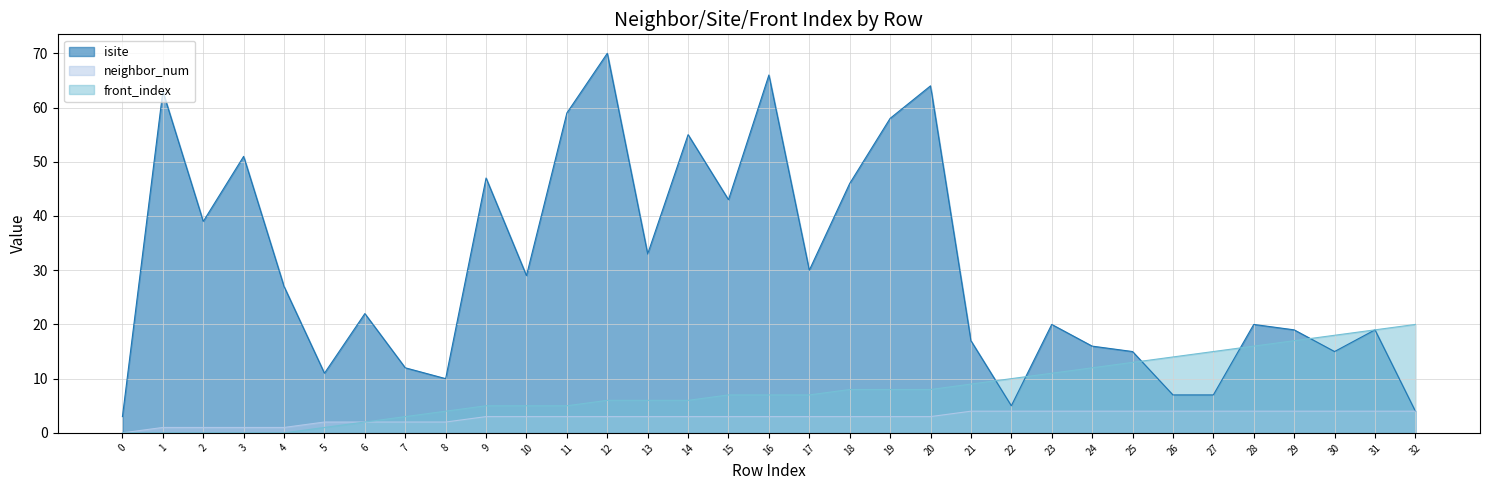

What value does the neighbor_num series have at 32?

4